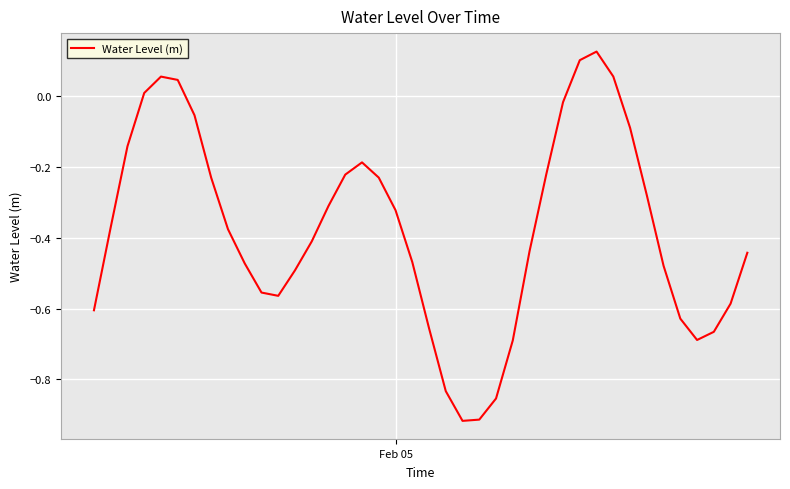

What is the difference between the maximum and minimum values?

1.0